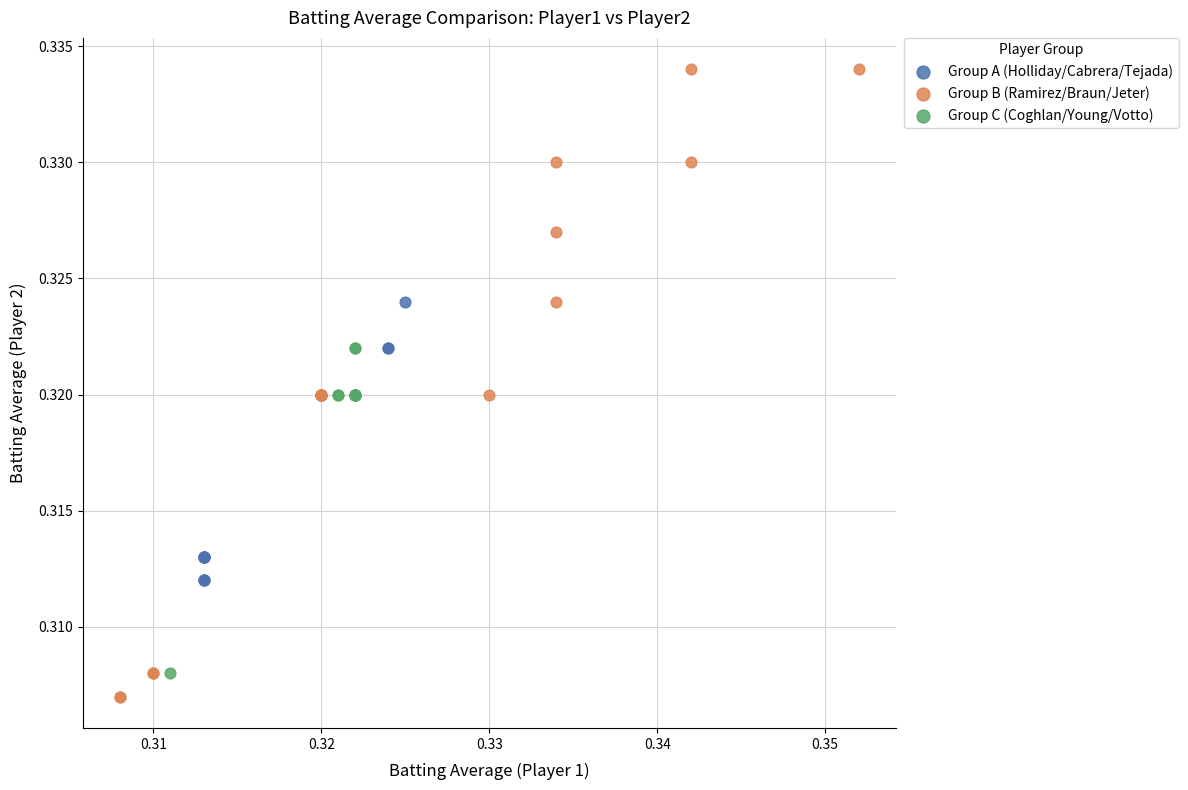

What are all the series names shown in the legend?

Group A (Holliday/Cabrera/Tejada), Group B (Ramirez/Braun/Jeter), Group C (Coghlan/Young/Votto)